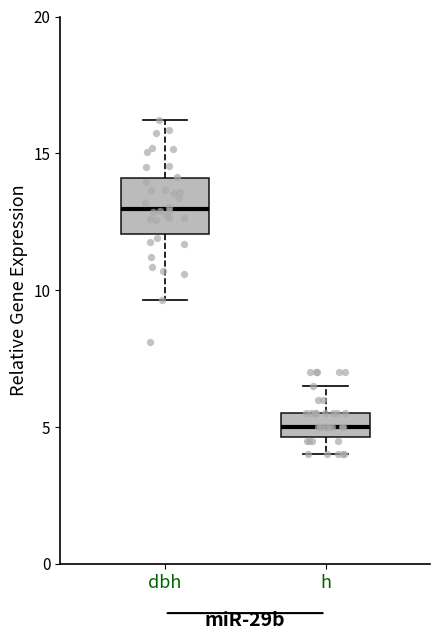

Reading left to right, read every box against the y-axis: the position of its median line, the range the box covers, and the ends of its whiskers. The values are not printed on the chart, so give them approximately, as read against the axis.

dbh: median 13.0, box 12.0 to 14.0, whiskers 9.5 to 16.0
h: median 5.0, box 4.5 to 5.5, whiskers 4.0 to 6.5